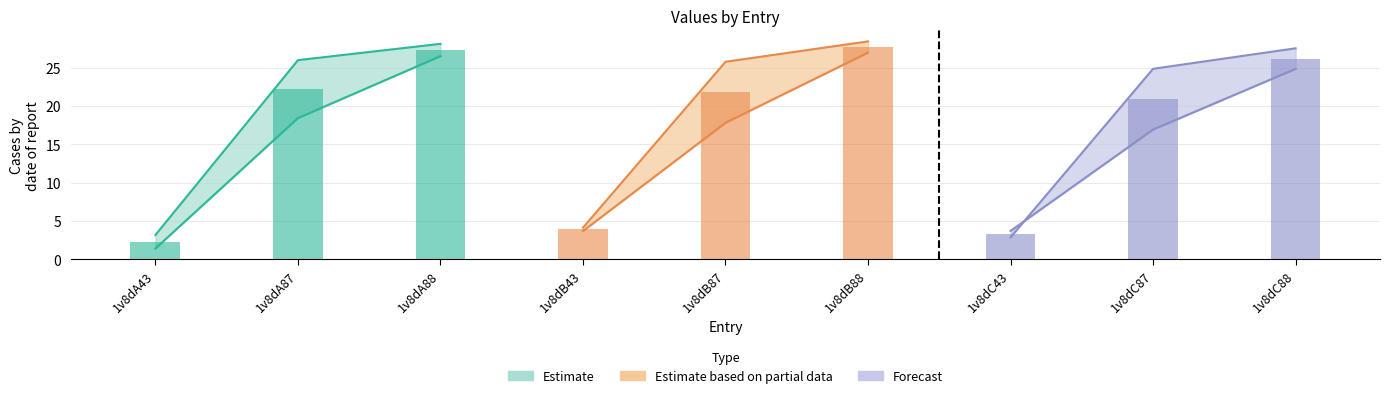

What is the label of the 4th bar from the right?

1v8dB88